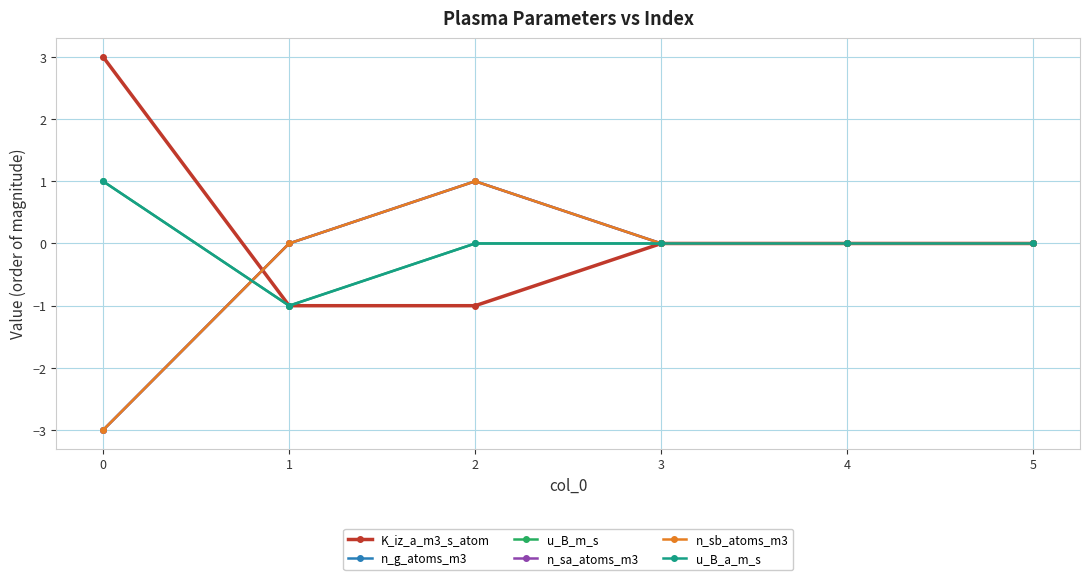

What are all the series names shown in the legend?

K_iz_a_m3_s_atom, n_g_atoms_m3, u_B_m_s, n_sa_atoms_m3, n_sb_atoms_m3, u_B_a_m_s